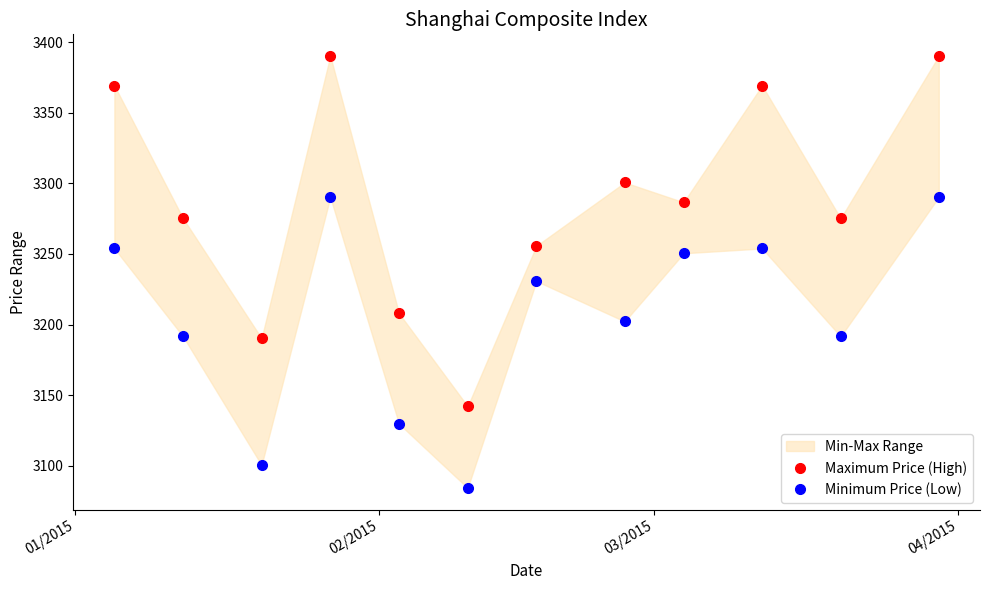

Which series has the largest total across all categories?

Maximum Price (High)